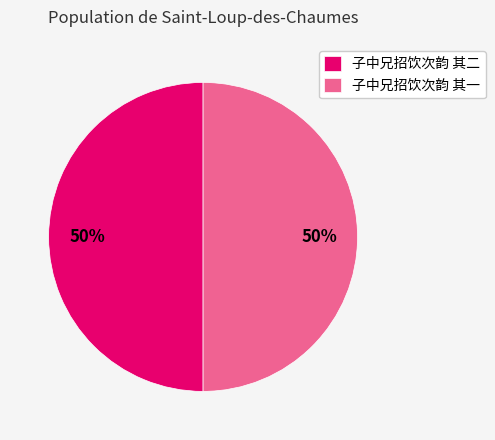

The 子中兄招饮次韵 其二 slice represents 39% of the pie. True or false?

False